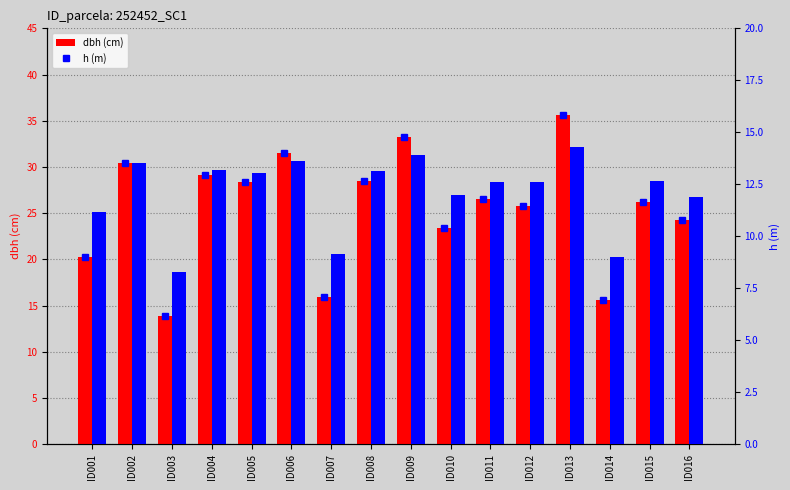

What is the greatest value displayed?

35.6